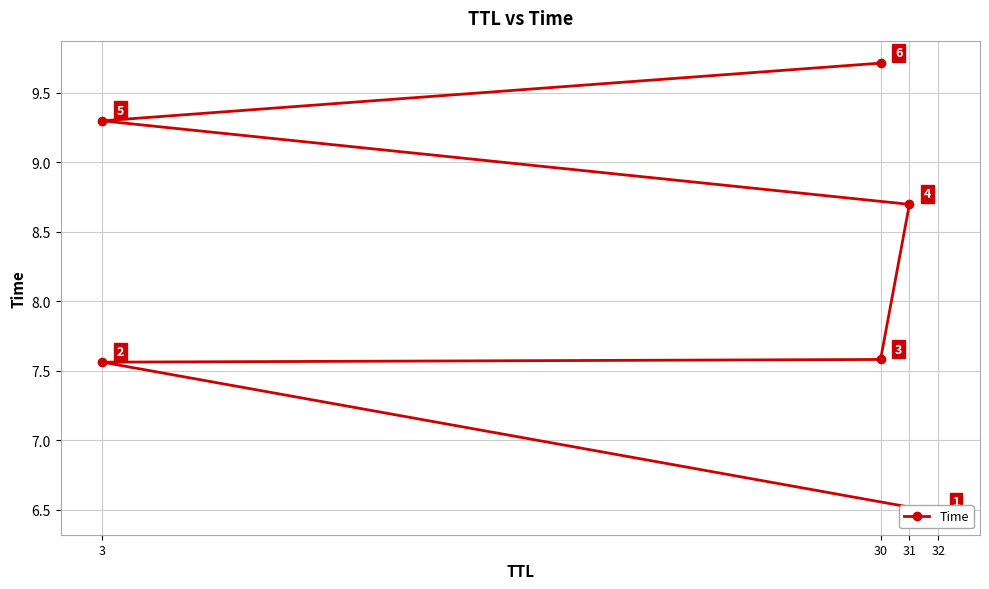

Reading left to right, extract all data points from this chart.

6.5	7.6	7.6	8.7	9.3	9.7